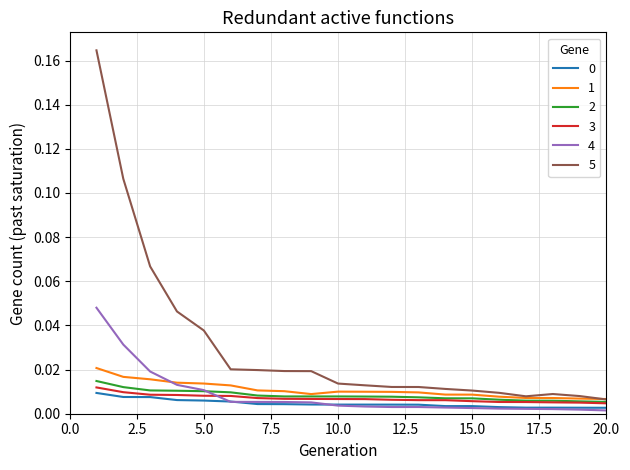

Which series has the largest total across all categories?

5